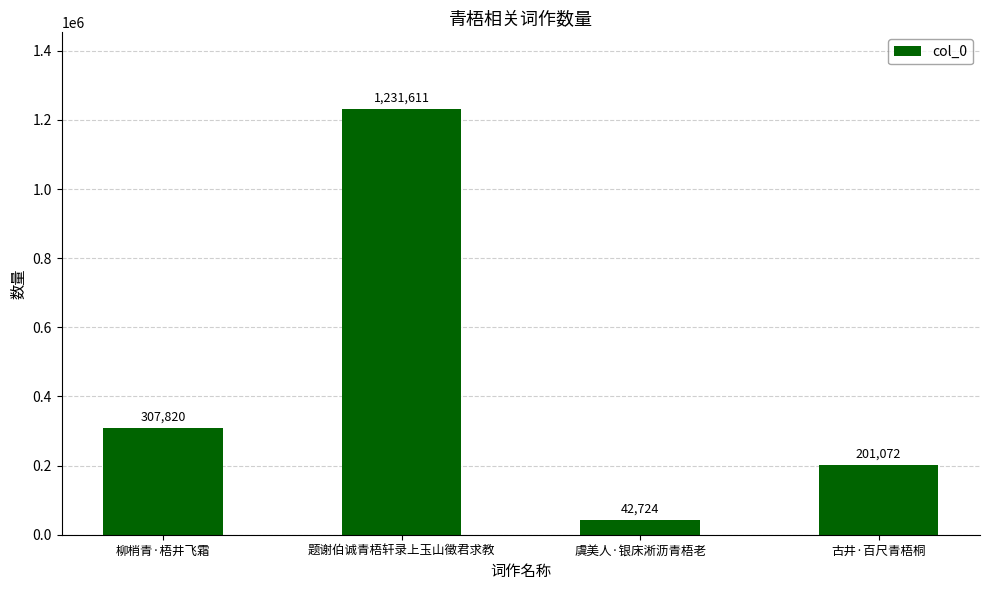

Count the number of data series in this chart.

1